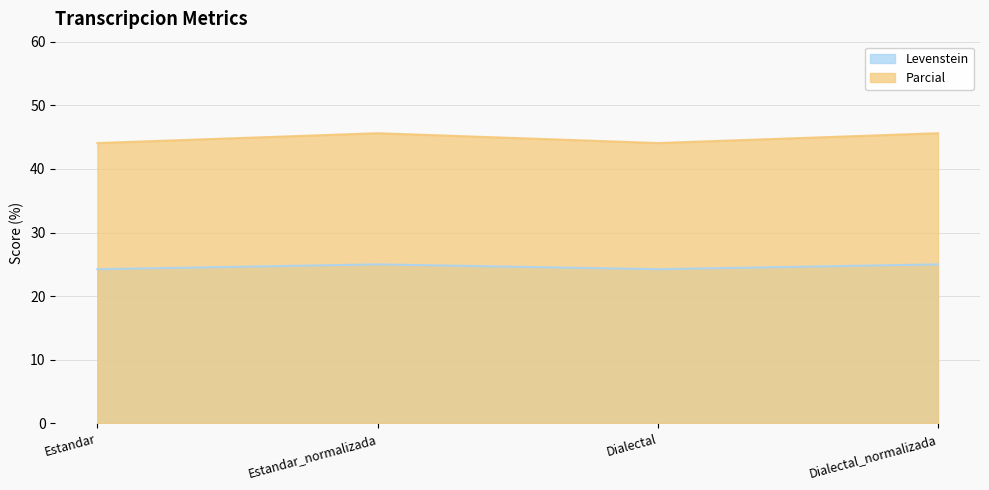

What is the average value of the Parcial series?

44.8